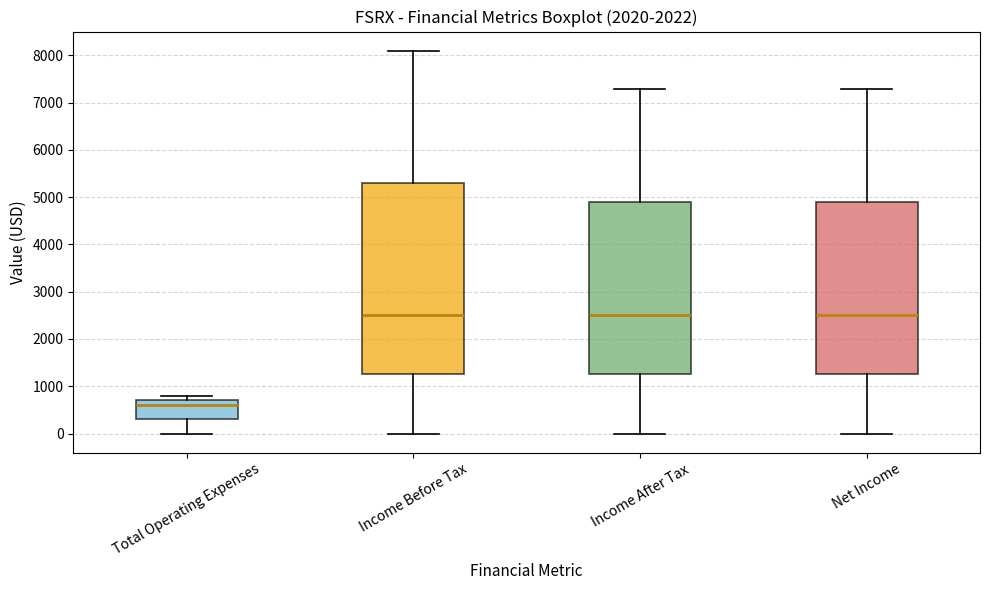

Reading left to right, transcribe this box plot: for each box, give where its median line is, the range the box spans, and where its two whiskers end, as read against the y-axis. The values are not printed on the chart, so give them approximately, as read against the axis.

Total Operating Expenses: median 600, box 300 to 700, whiskers 0 to 800
Income Before Tax: median 2500, box 1300 to 5300, whiskers 0 to 8100
Income After Tax: median 2500, box 1300 to 4900, whiskers 0 to 7300
Net Income: median 2500, box 1300 to 4900, whiskers 0 to 7300